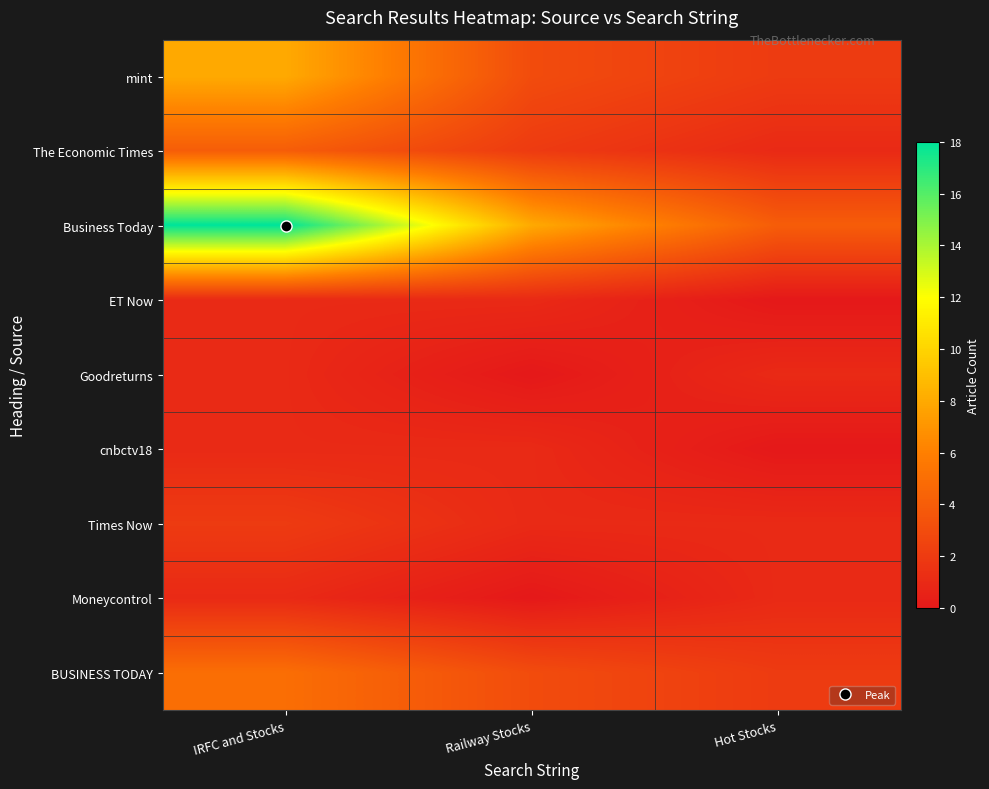

What is the total value across all series at IRFC and Stocks?

41